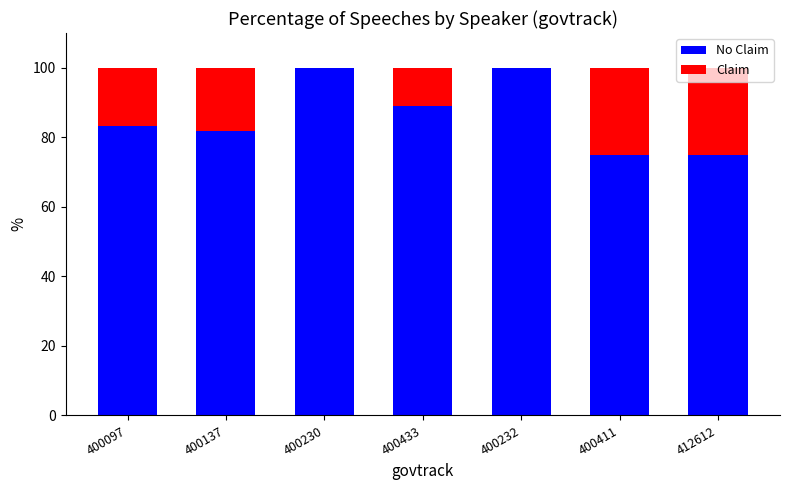

What is the total value across all series at 412612?

100.0